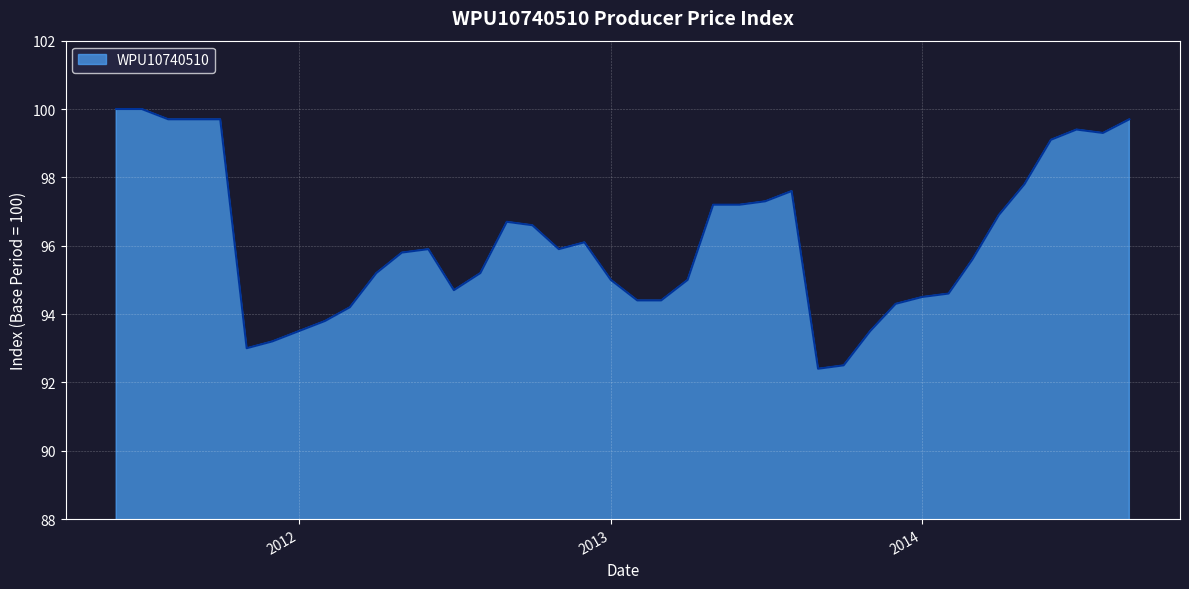

Reading left to right, what are all the values shown in this chart?

100.0	100.0	99.7	99.7	99.7	93.0	93.2	93.5	93.8	94.2	95.2	95.8	95.9	94.7	95.2	96.7	96.6	95.9	96.1	95.0	94.4	94.4	95.0	97.2	97.2	97.3	97.6	92.4	92.5	93.5	94.3	94.5	94.6	95.6	96.9	97.8	99.1	99.4	99.3	99.7